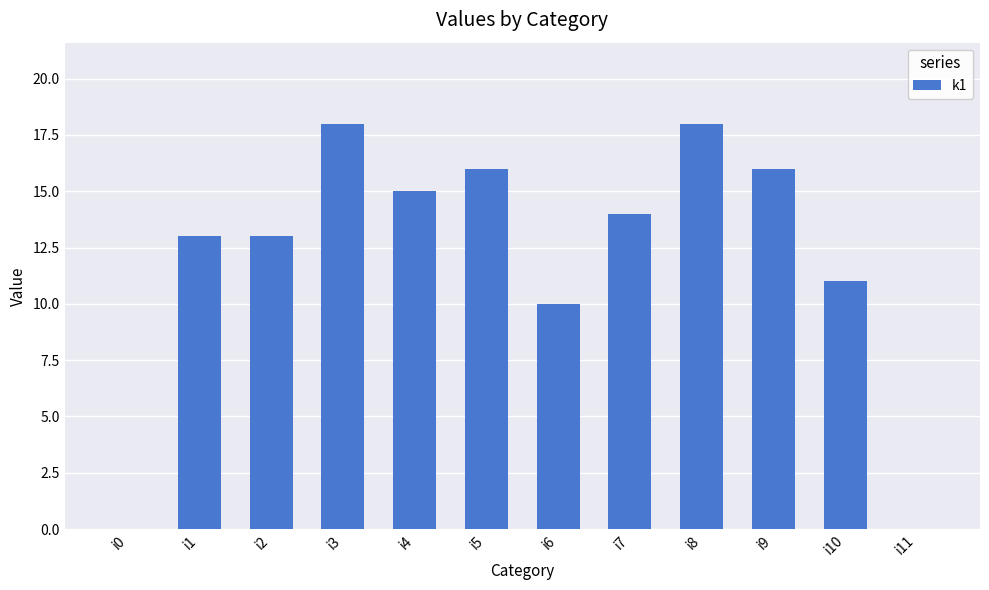

Read the value at i3.

18